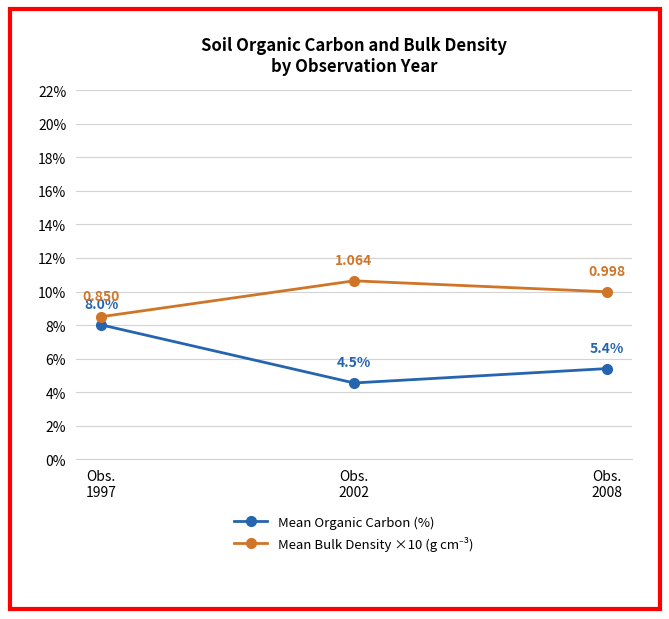

What is the difference between the highest and lowest values at Obs.
1997?

0.5